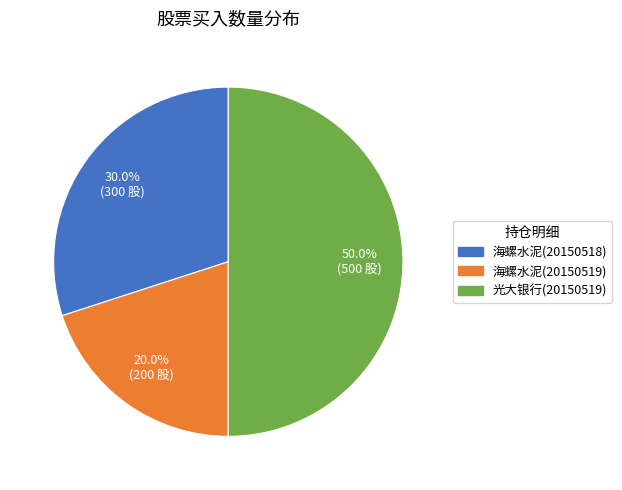

What portion of the pie excludes 光大银行(20150519)?

50.0%